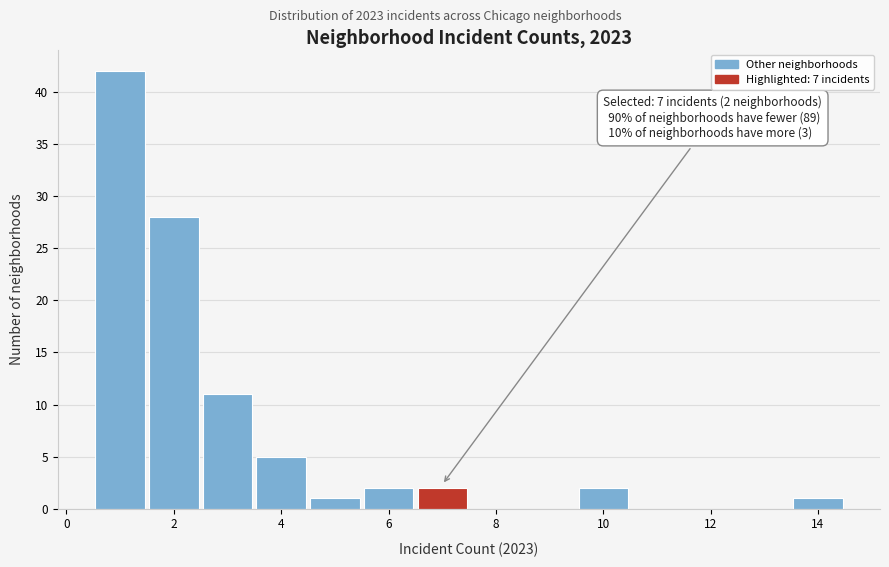

Over which range of the x-axis is the bar tallest?

0.5 to 1.5